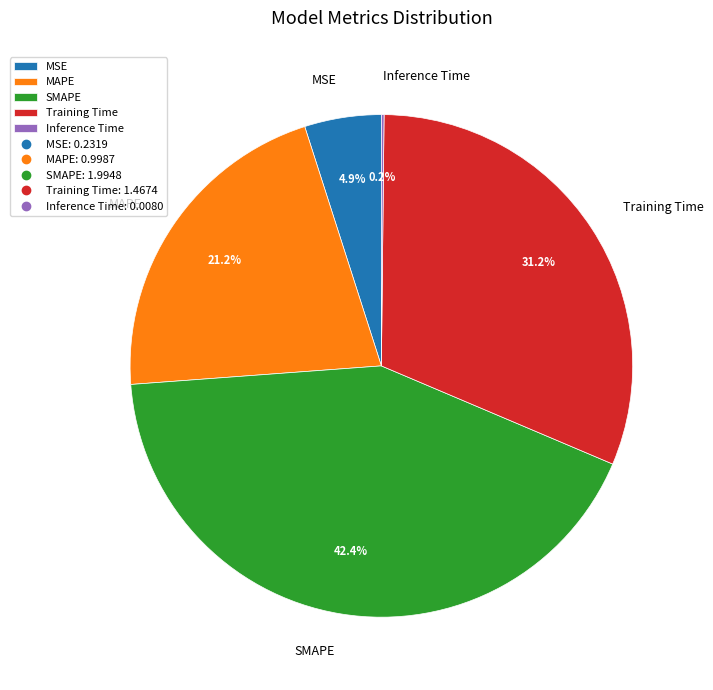

What percentage is NOT represented by SMAPE?

57.6%